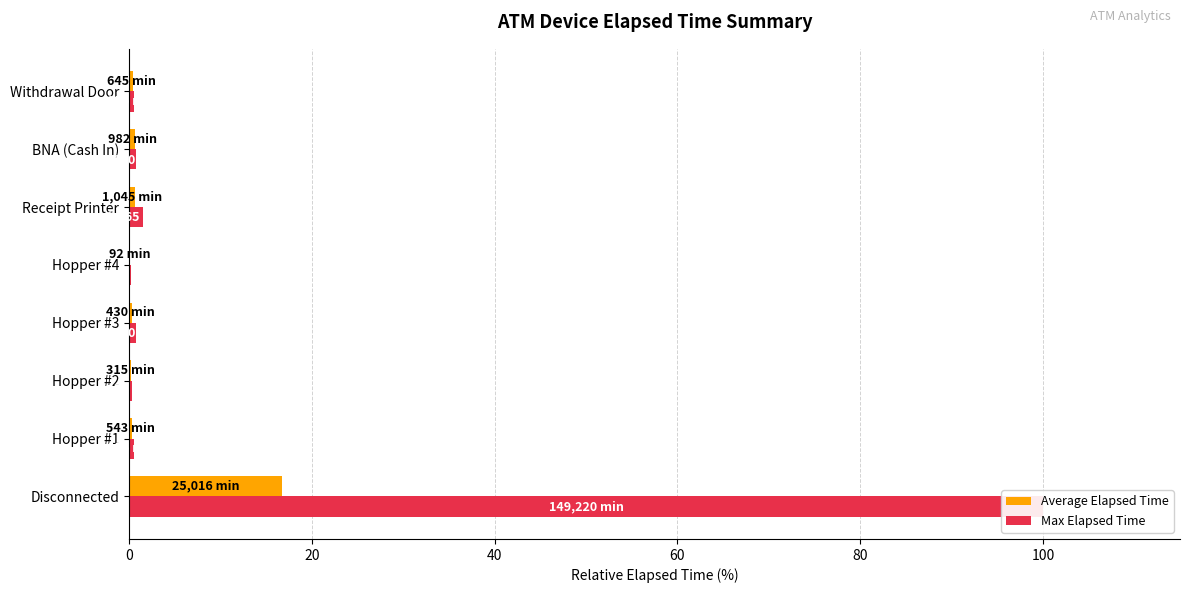

Which series has the widest spread of values?

Max Elapsed Time